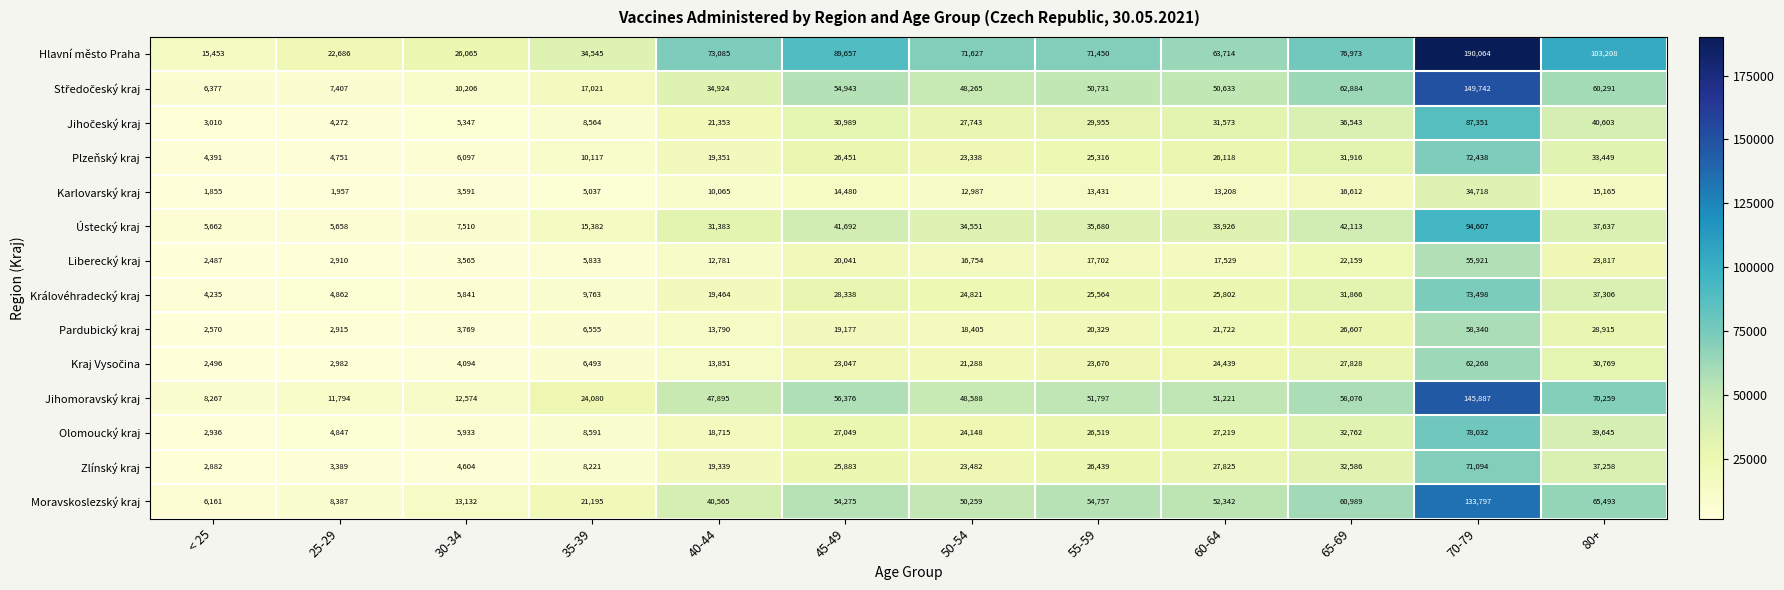

How many values in the Jihomoravský kraj series are below 51221?

6